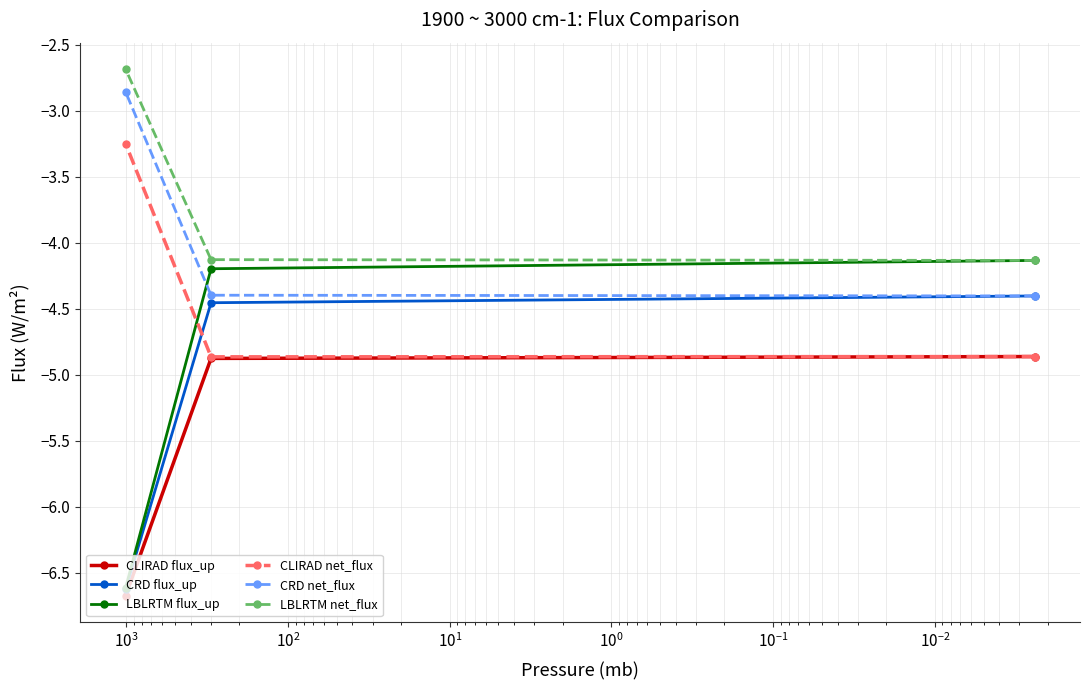

Reading left to right, extract all data points from this chart.

CLIRAD flux_up: -4.9	-4.9	-6.7
CRD flux_up: -4.4	-4.5	-6.6
LBLRTM flux_up: -4.1	-4.2	-6.6
CLIRAD net_flux: -4.9	-4.9	-3.2
CRD net_flux: -4.4	-4.4	-2.9
LBLRTM net_flux: -4.1	-4.1	-2.7